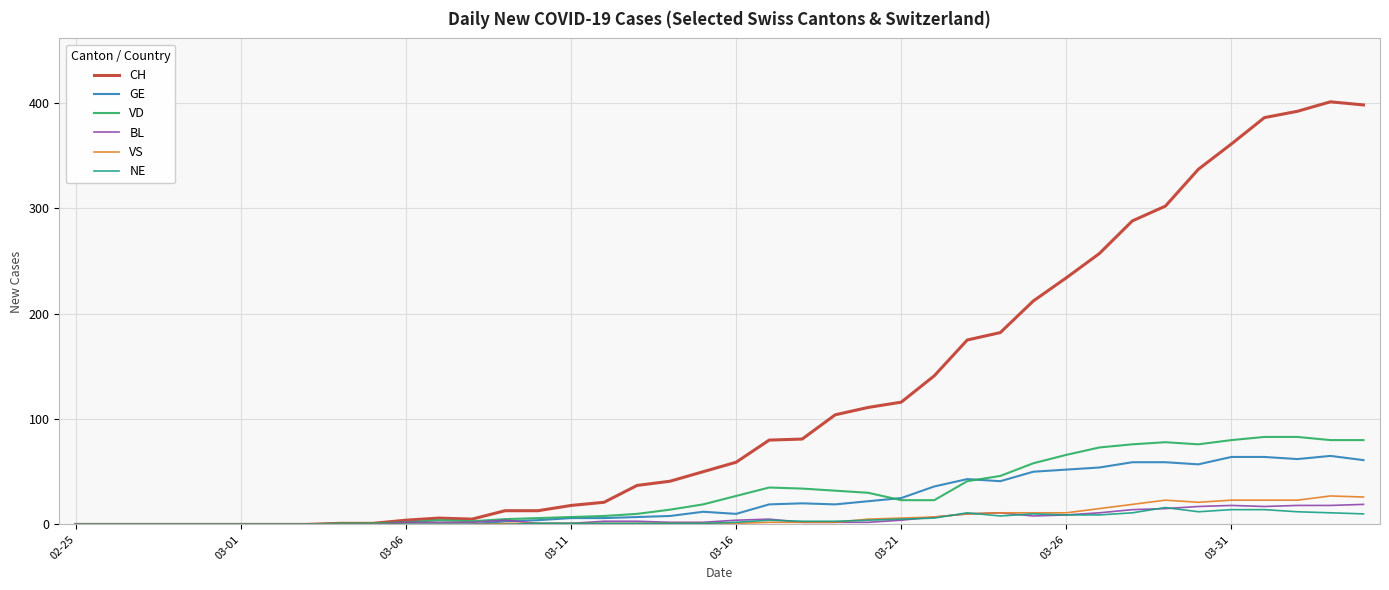

Which series has the largest range (max minus min)?

CH